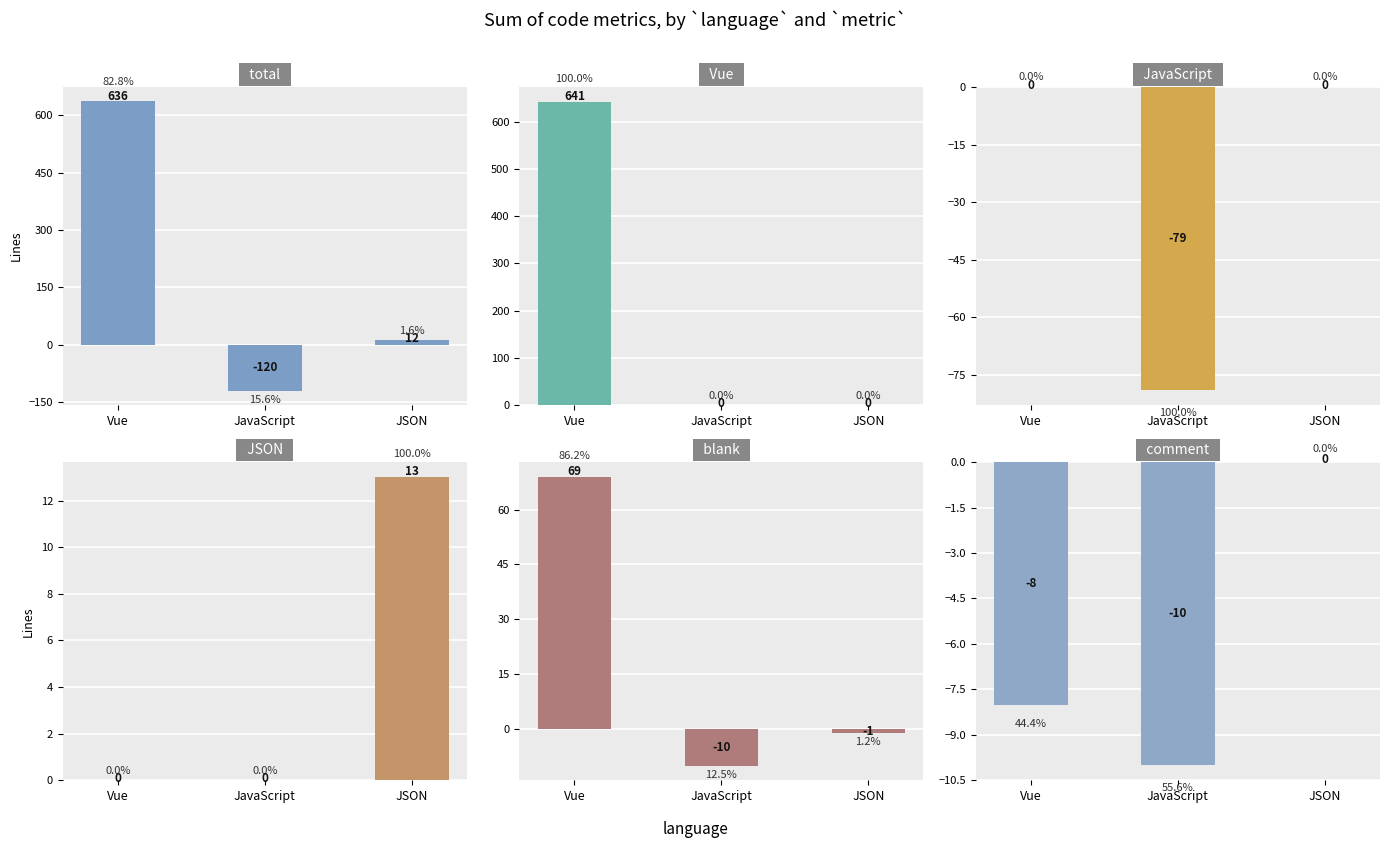

Where is JSON nearest to the value 6?

Vue